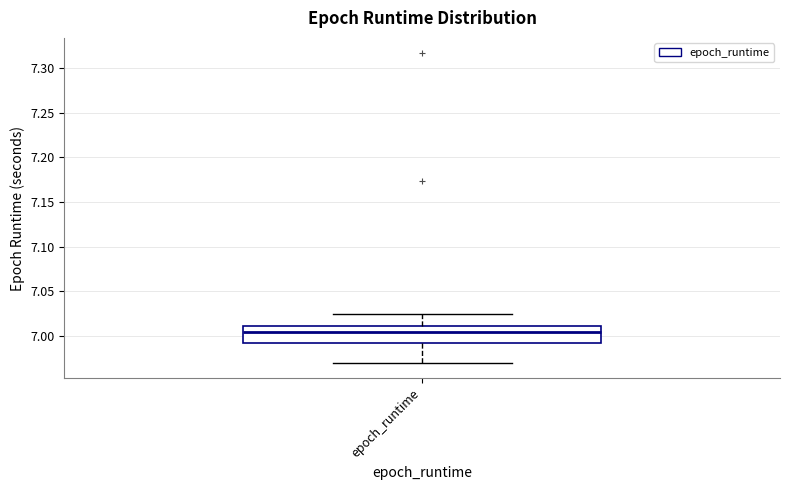

Transcribe this box plot: give where the median line is, the range the box spans, and where the two whiskers end, as read against the y-axis. The values are not printed on the chart, so give them approximately, as read against the axis.

median 7.005, box 6.990 to 7.010, whiskers 6.970 to 7.025